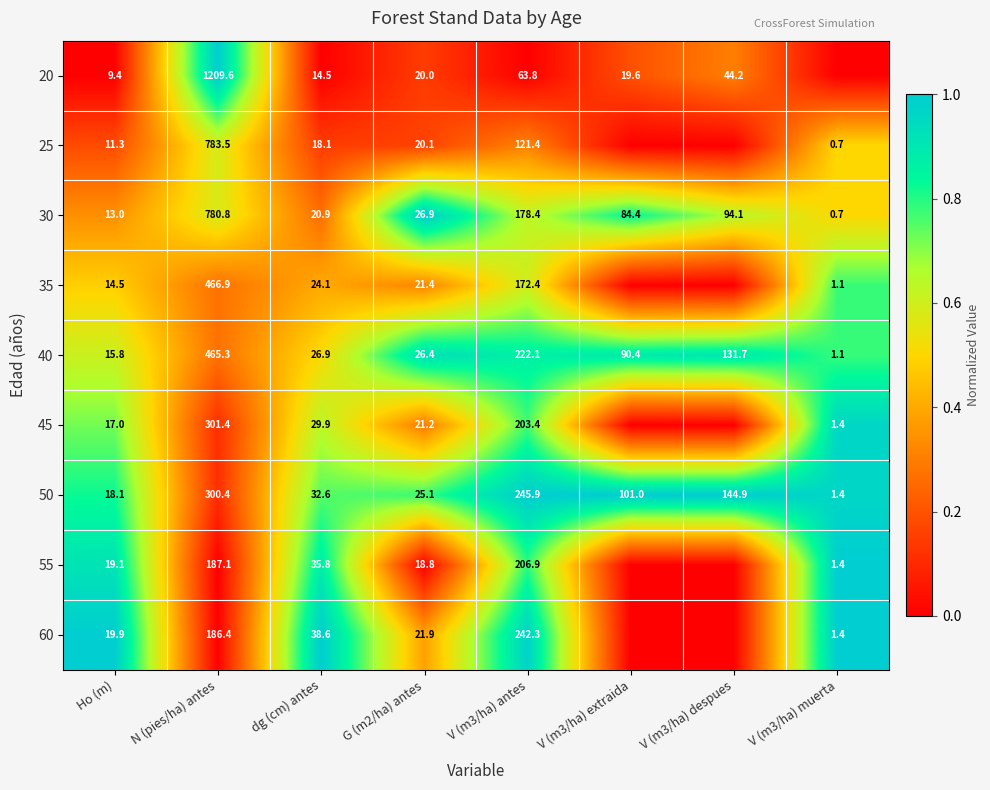

The 45 series shows 135.9 at V (m3/ha) antes. True or false?

False